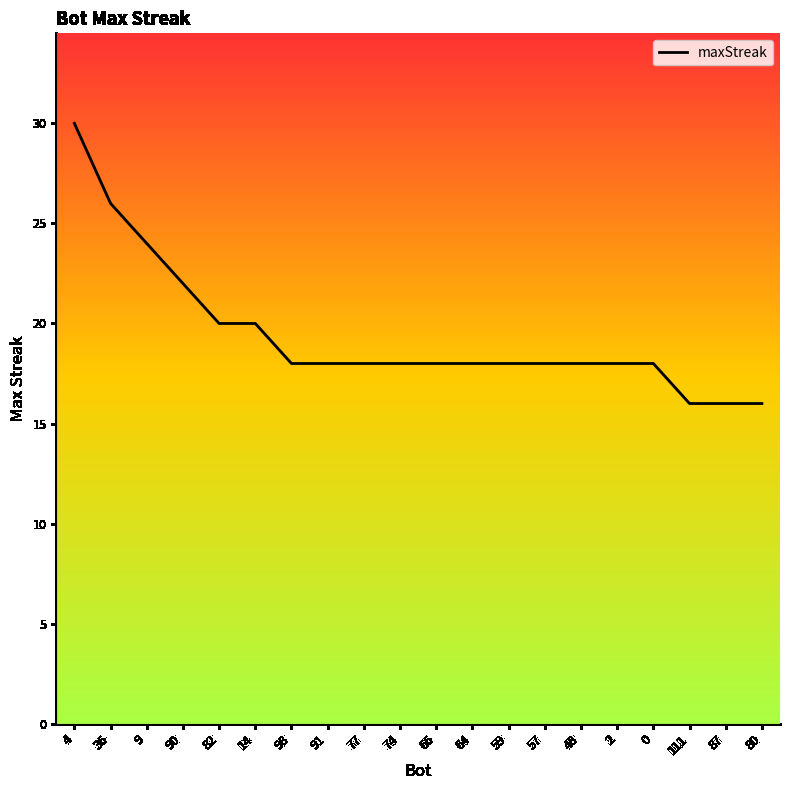

What position from the right is 59?

8